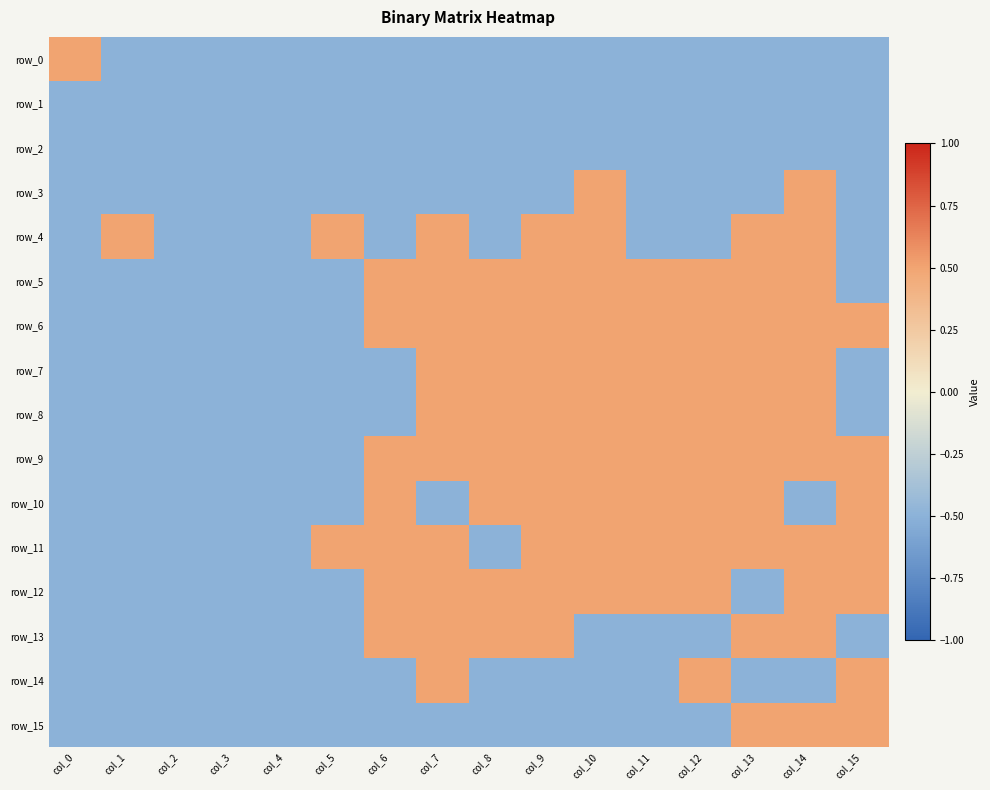

Is the value of row_11 at col_11 greater than the value of row_13 at col_10?

Yes